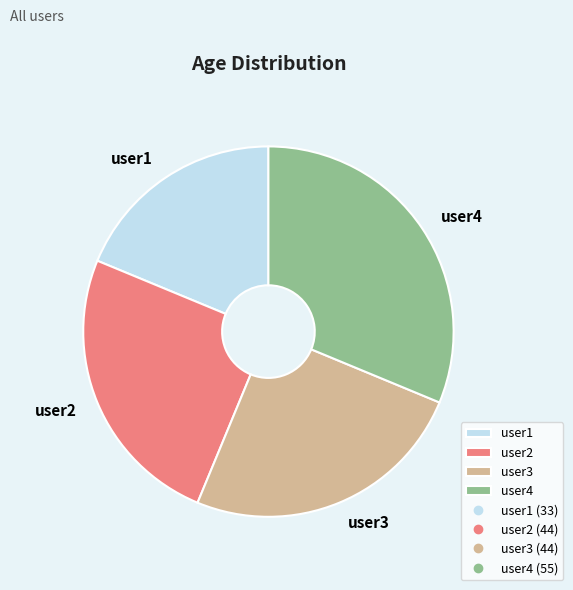

What is the smallest slice in the pie chart?

user1